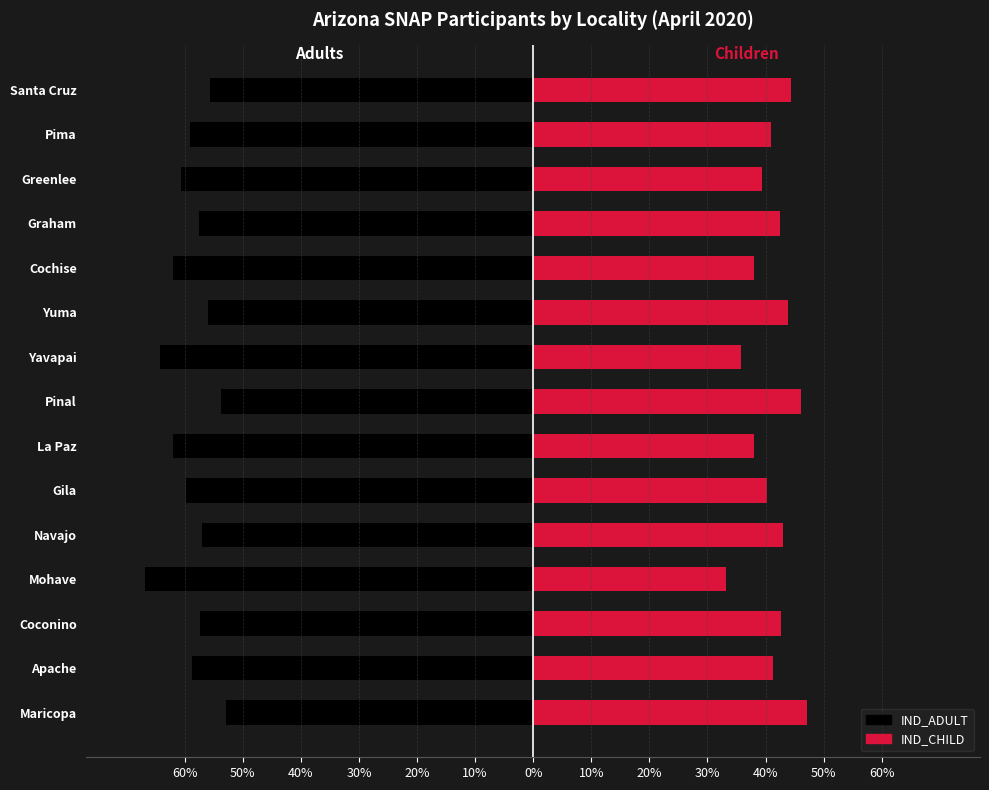

What is the difference between the maximum and second lowest values in the IND_CHILD series?

11.4